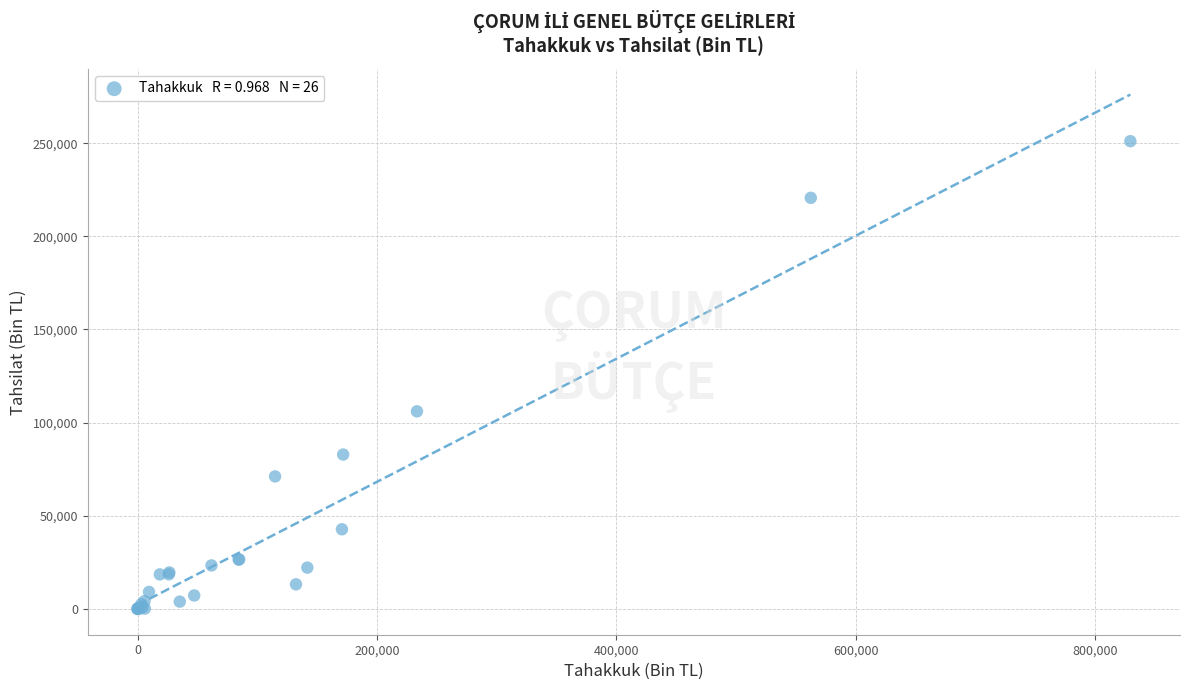

What Y value in the scatter plot is closest to 125492?

106006